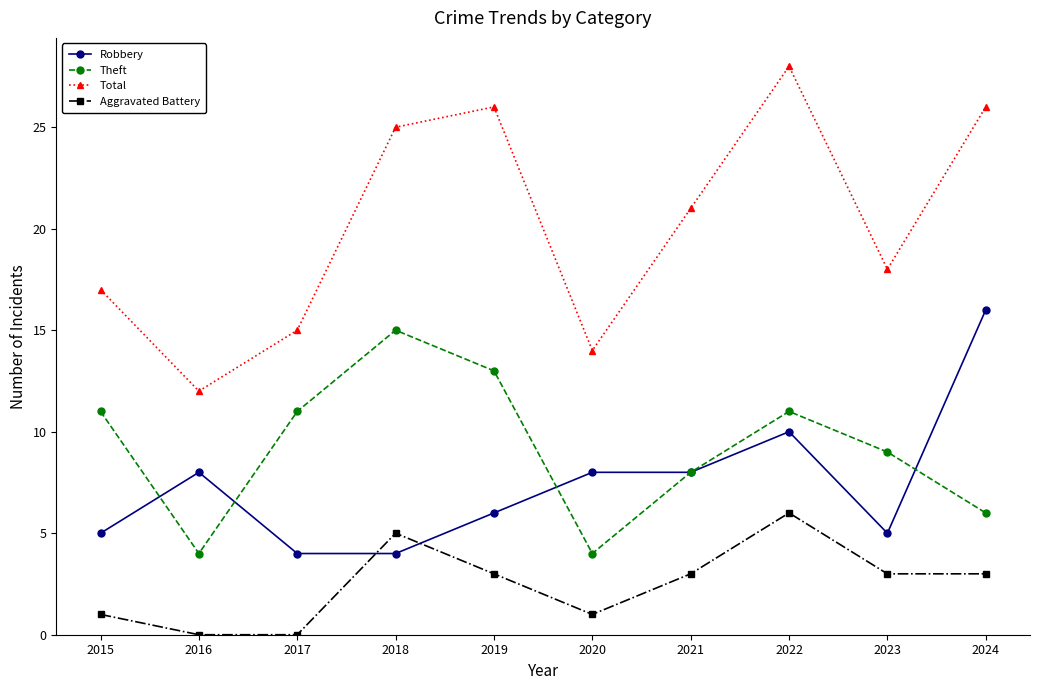

Reading left to right, list all the values displayed in this chart.

Robbery: 5	8	4	4	6	8	8	10	5	16
Theft: 11	4	11	15	13	4	8	11	9	6
Total: 17	12	15	25	26	14	21	28	18	26
Aggravated Battery: 1	0	0	5	3	1	3	6	3	3